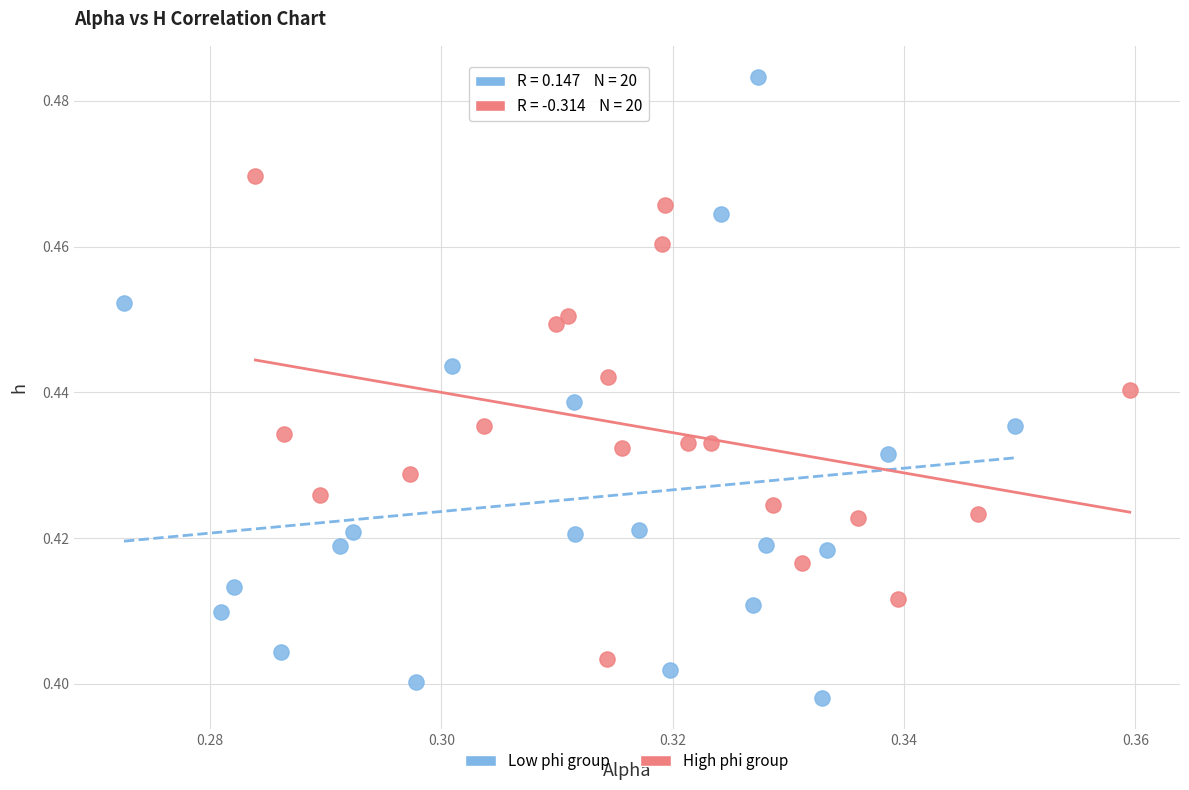

What are all the series names shown in the legend?

Low phi group, High phi group